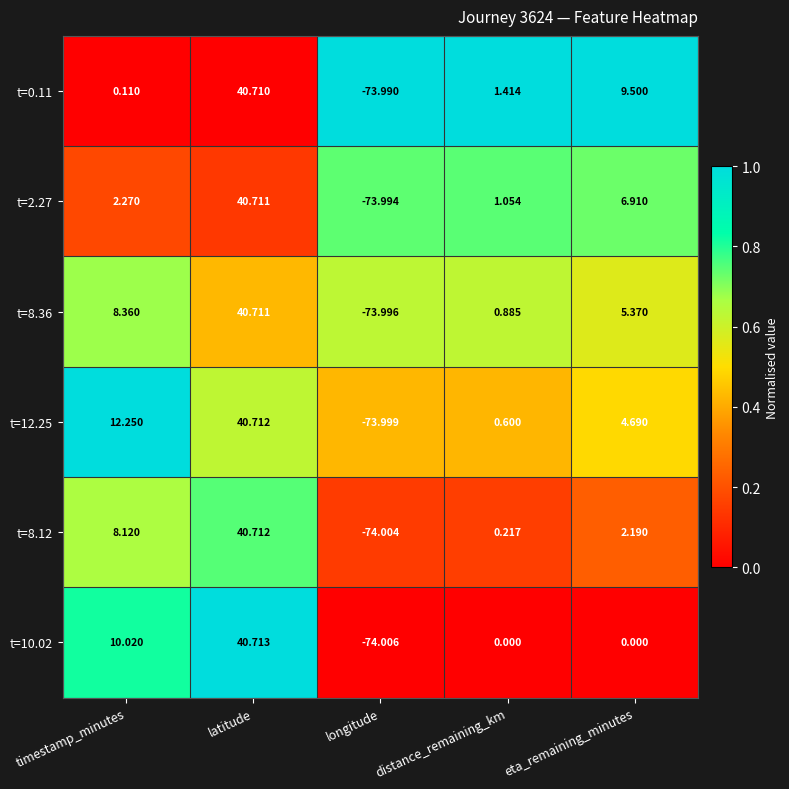

At which label does t=8.36 reach its minimum?

longitude